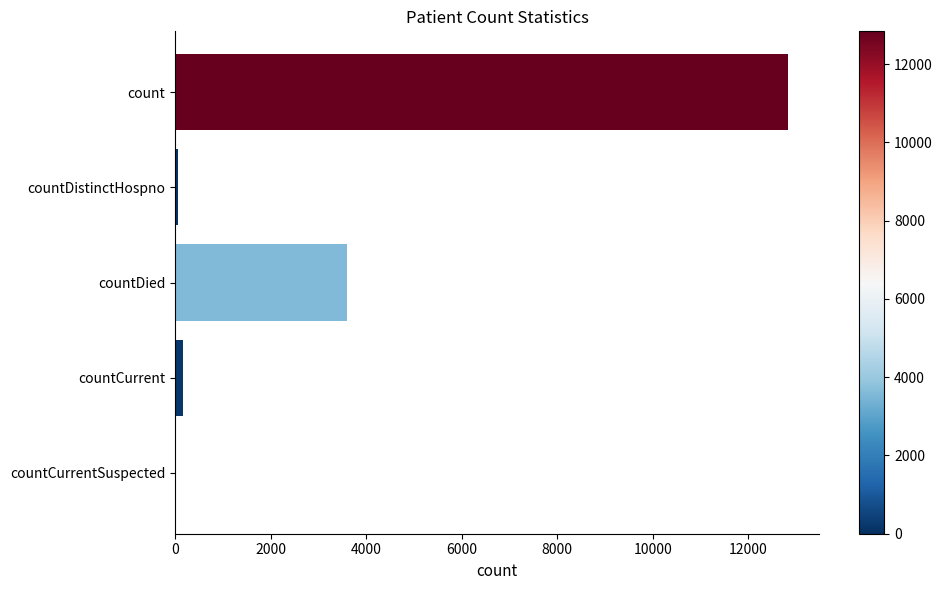

What is the greatest value displayed?

12835